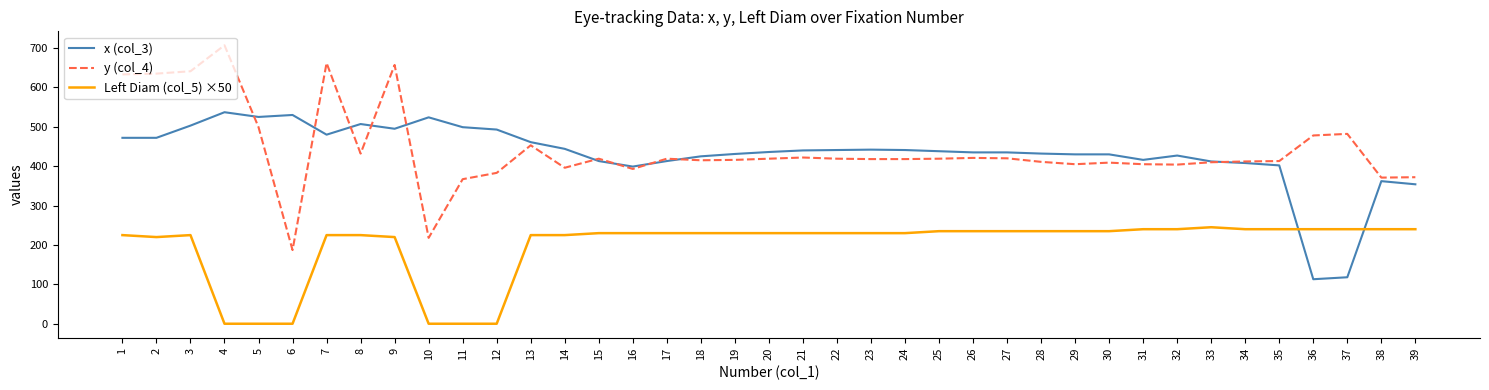

What value does the x (col_3) series have at 20?

436.0